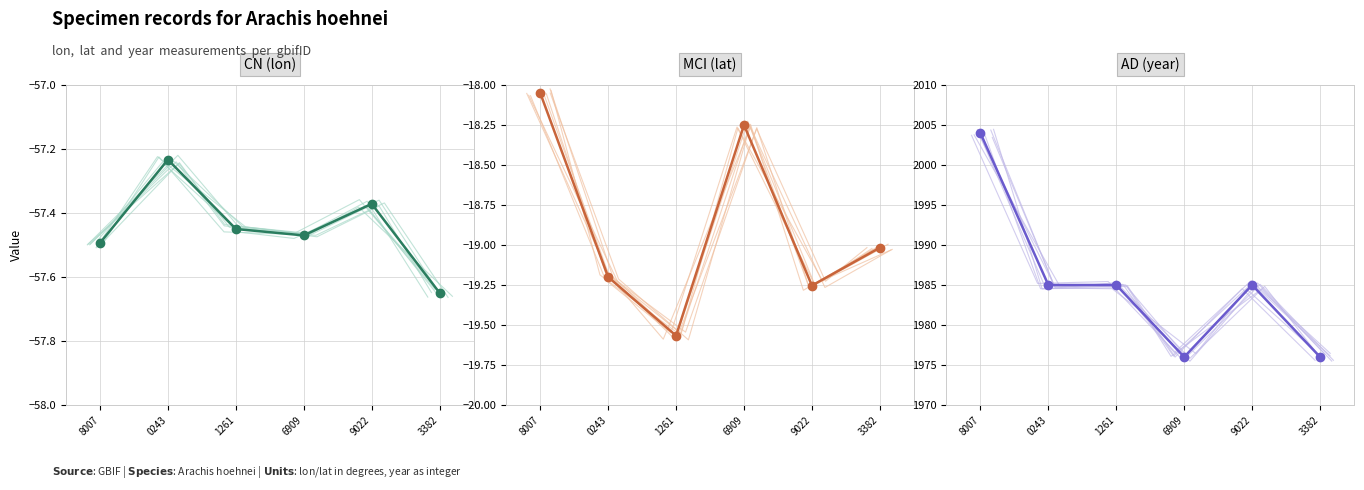

Between 8007 and 1261, which is larger?

1261